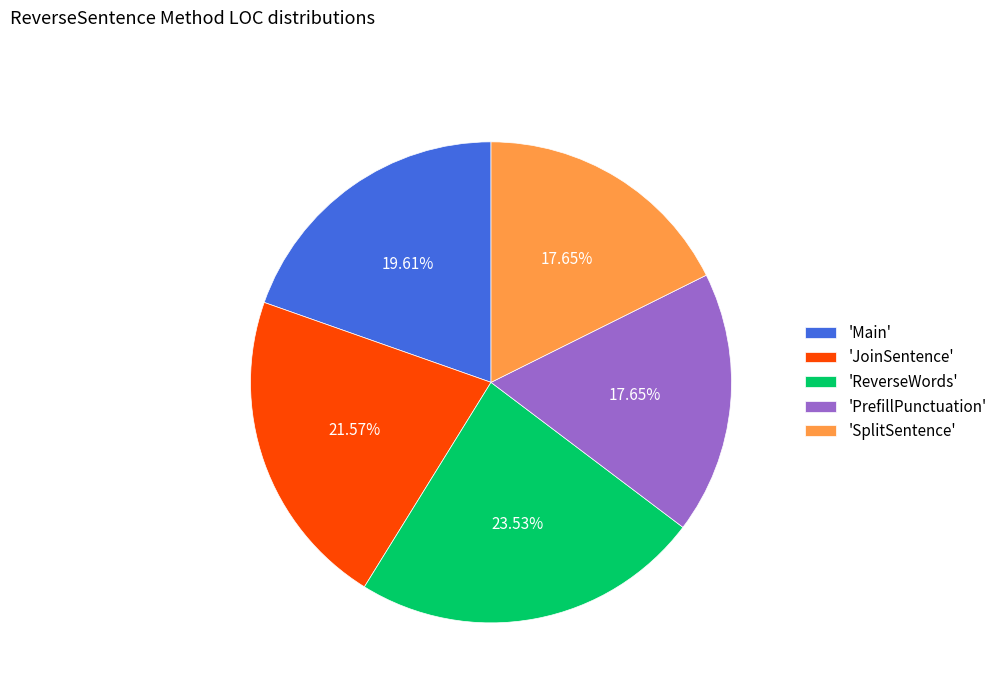

What is the largest slice in the pie chart?

'ReverseWords'